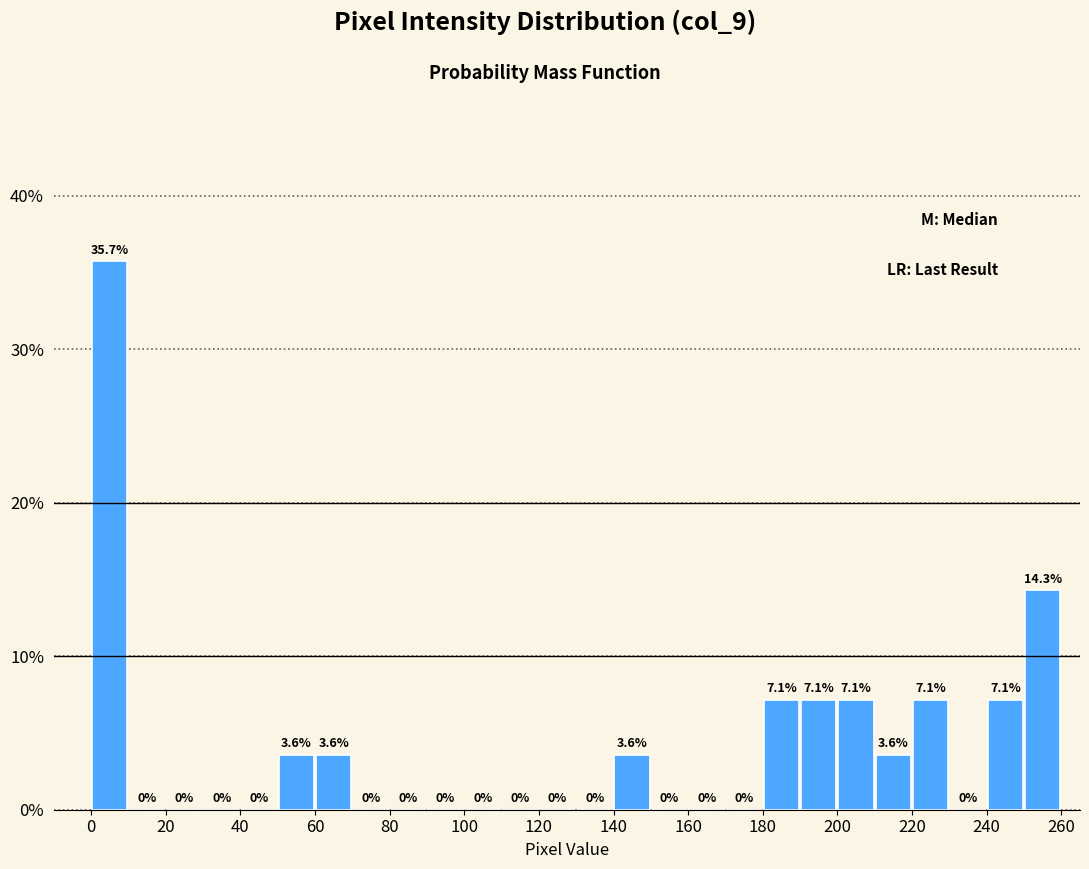

Over which range of the x-axis is the bar tallest?

0 to 10